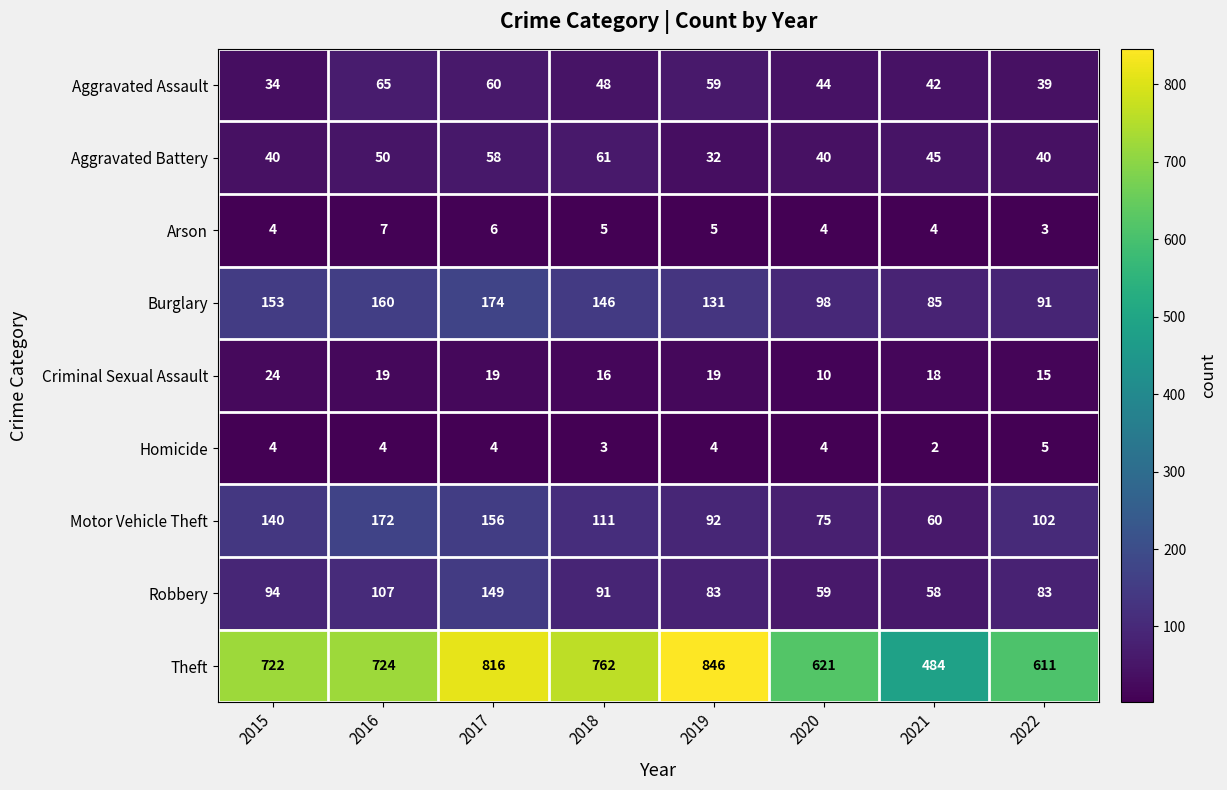

What value does the Motor Vehicle Theft series have at 2018?

111